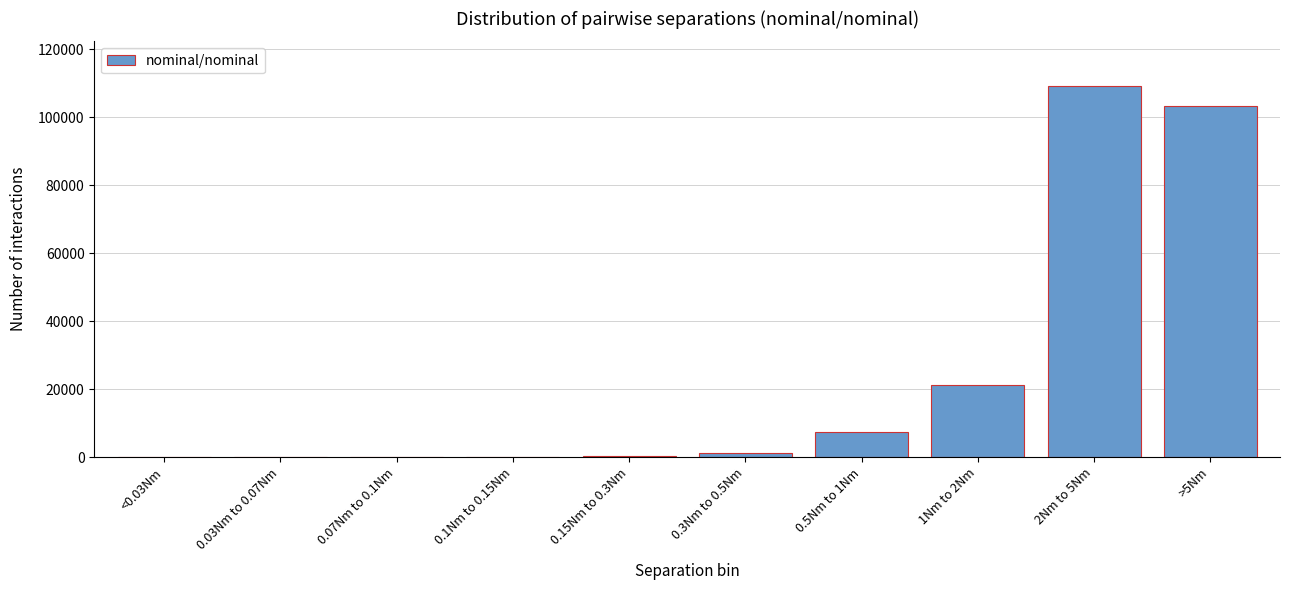

At which label is the value closest to 54583?

1Nm to 2Nm